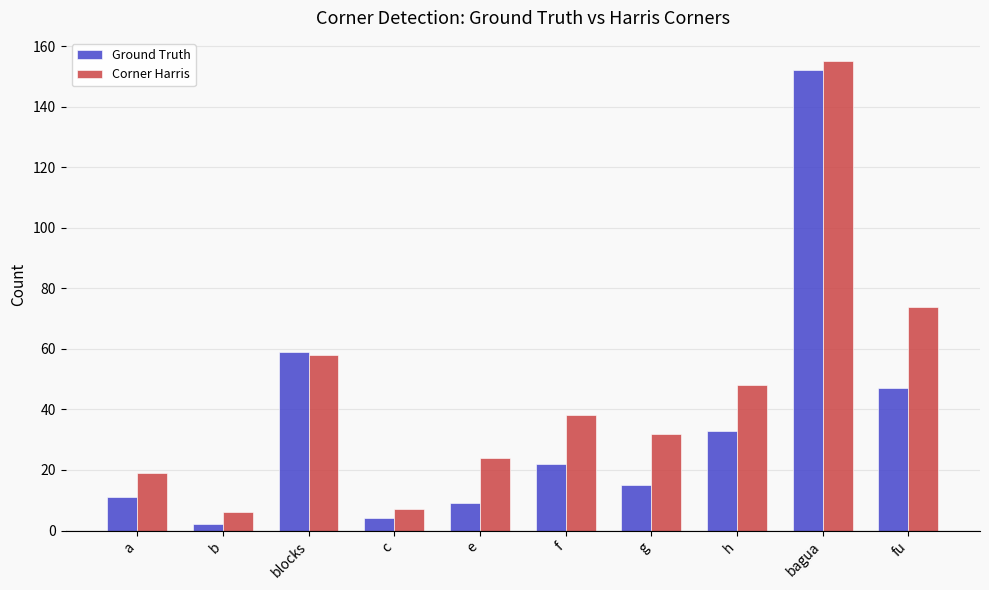

Which series has the widest spread of values?

Ground Truth